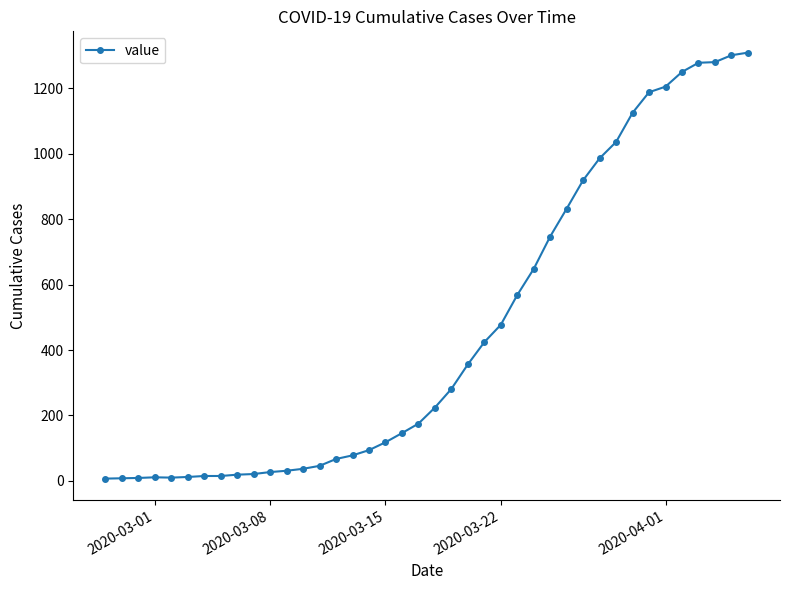

What is the average value?

460